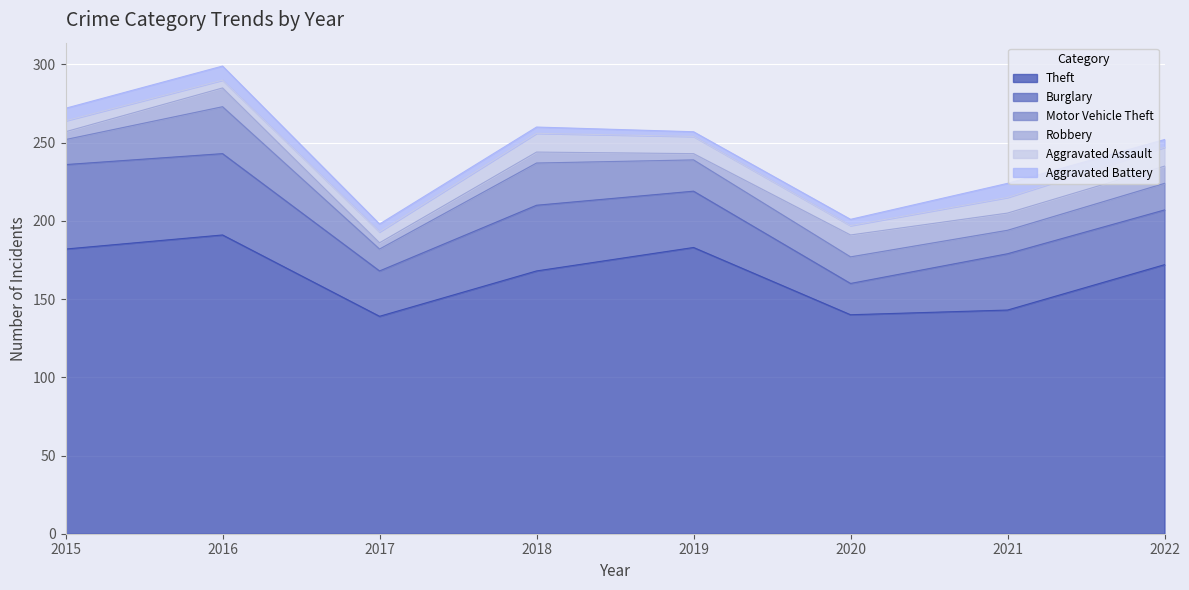

At which label does Motor Vehicle Theft first exceed 17?

2016